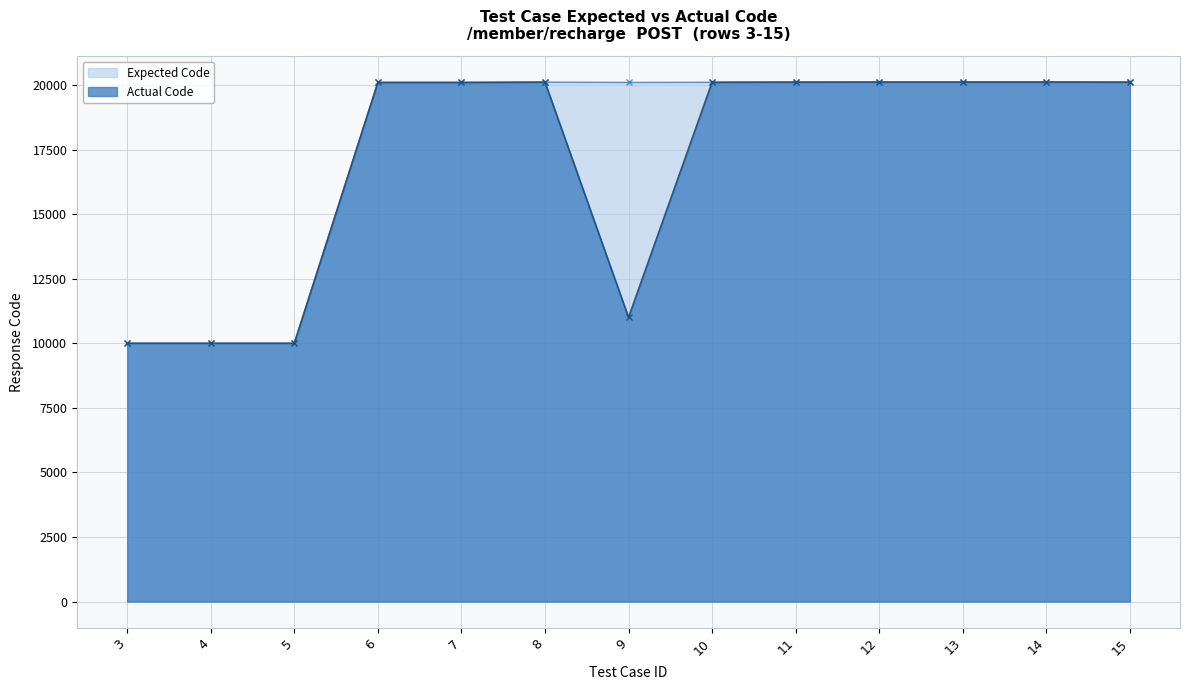

Between 9 and 15, which series saw the biggest shift?

Actual Code